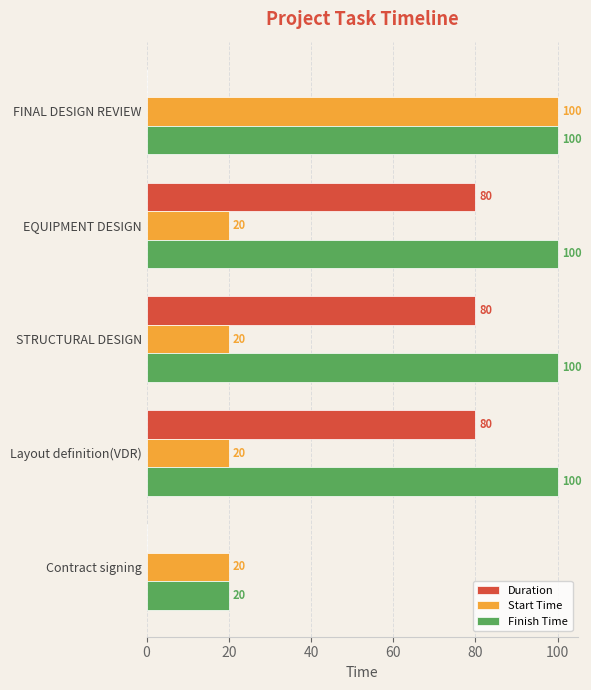

Read the Finish Time value at FINAL DESIGN REVIEW, to the nearest 5.

100